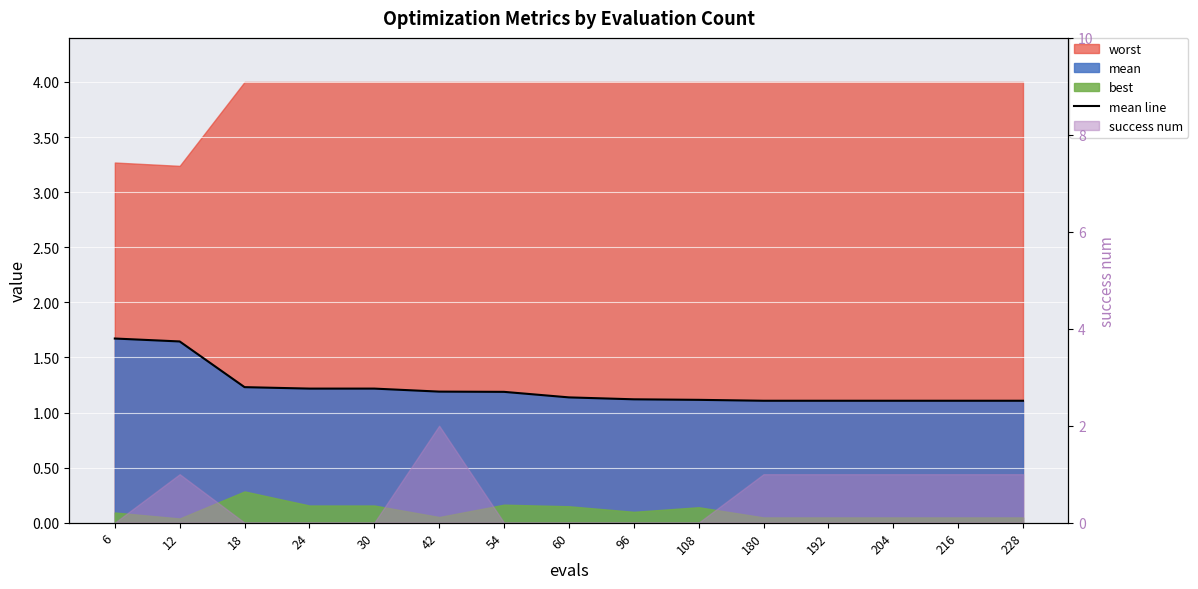

Which category has the lowest value across all series?

180